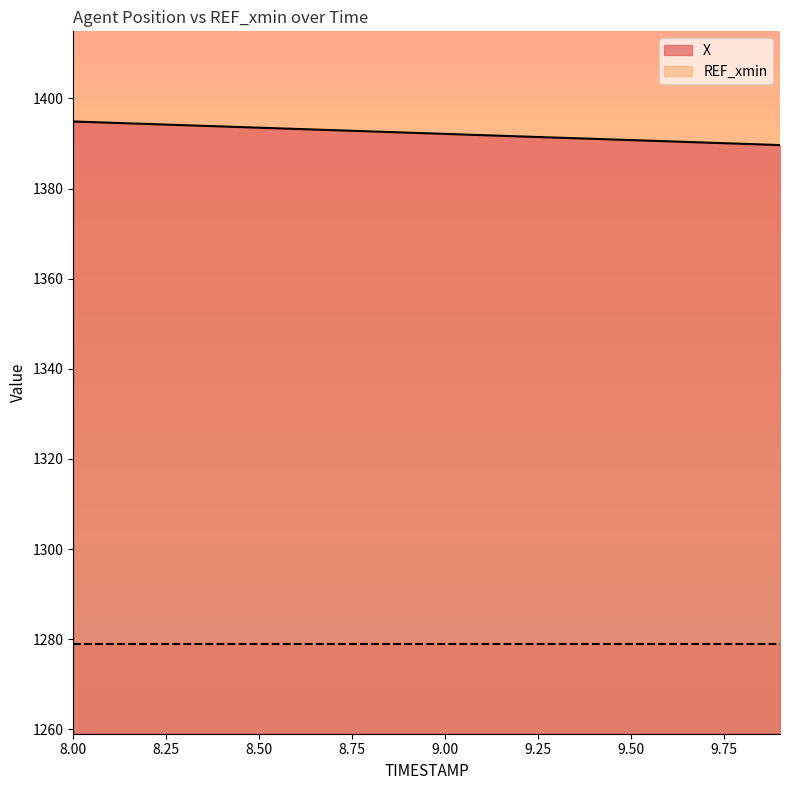

How many values exceed 1392?

11